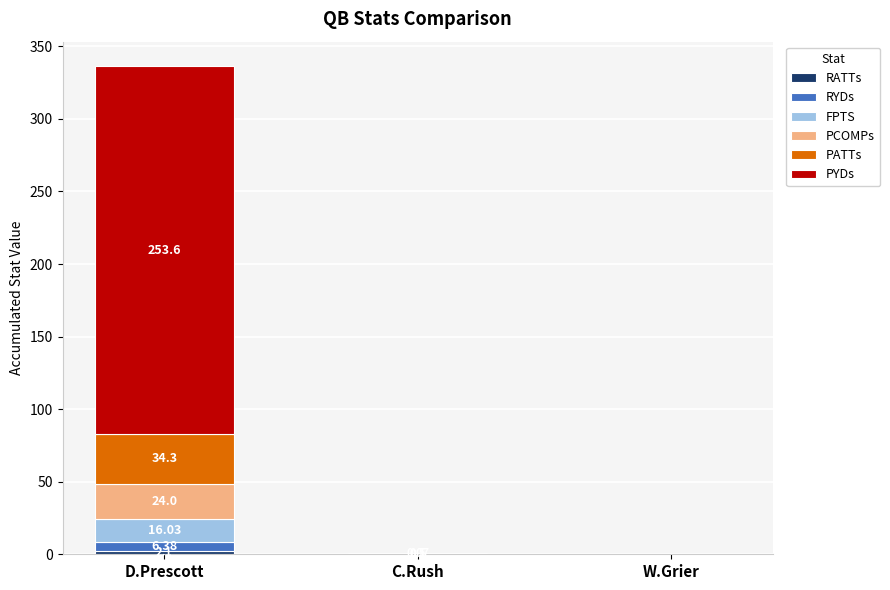

At which category is the sum across all series the highest?

D.Prescott